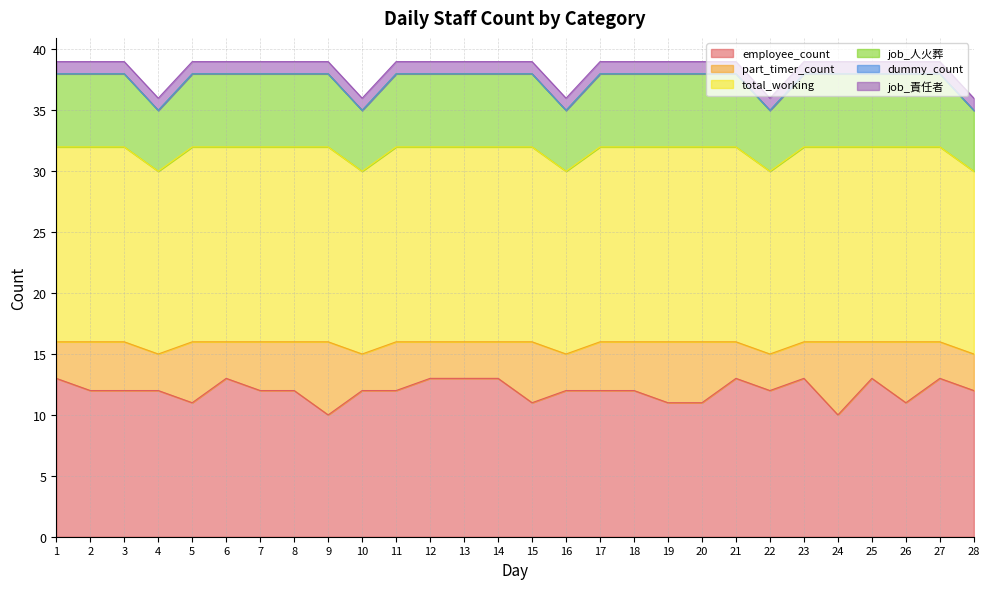

True or false: job_人火葬 and employee_count cross at least once.

False